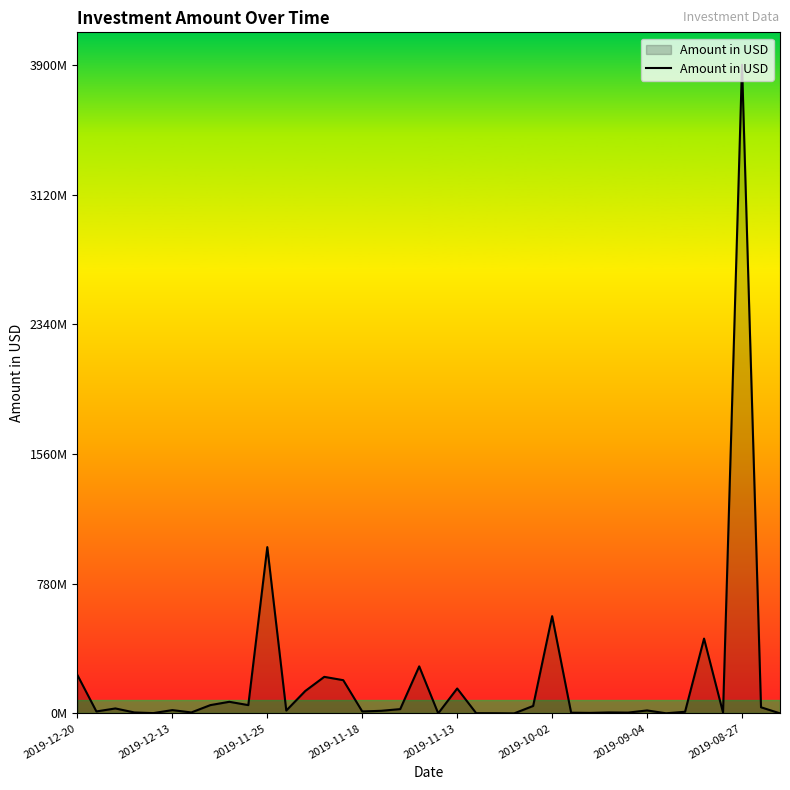

Is this an area chart (filled region under the line)?

Yes